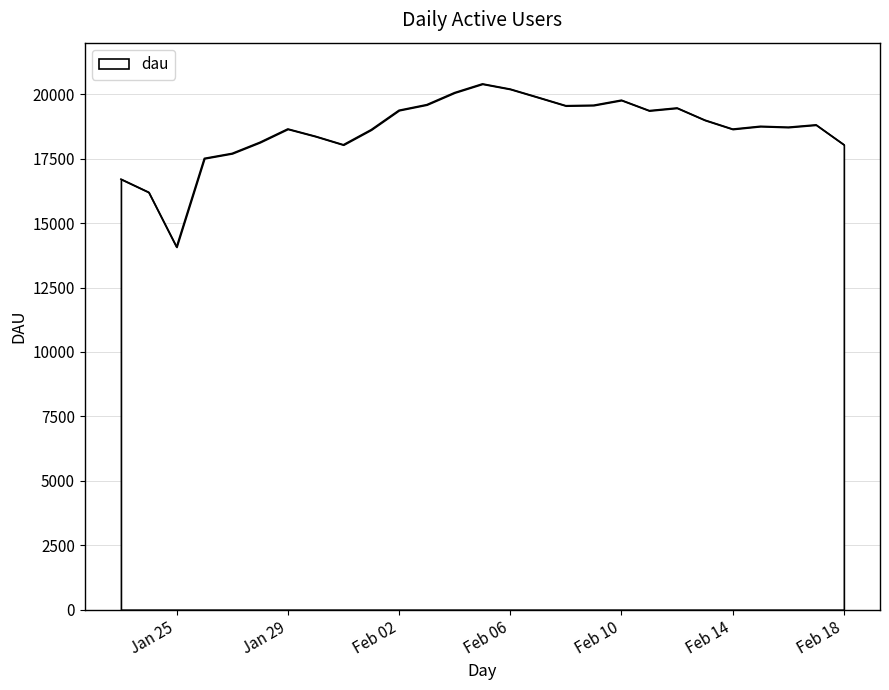

What is the minimum value shown in the chart?

14073